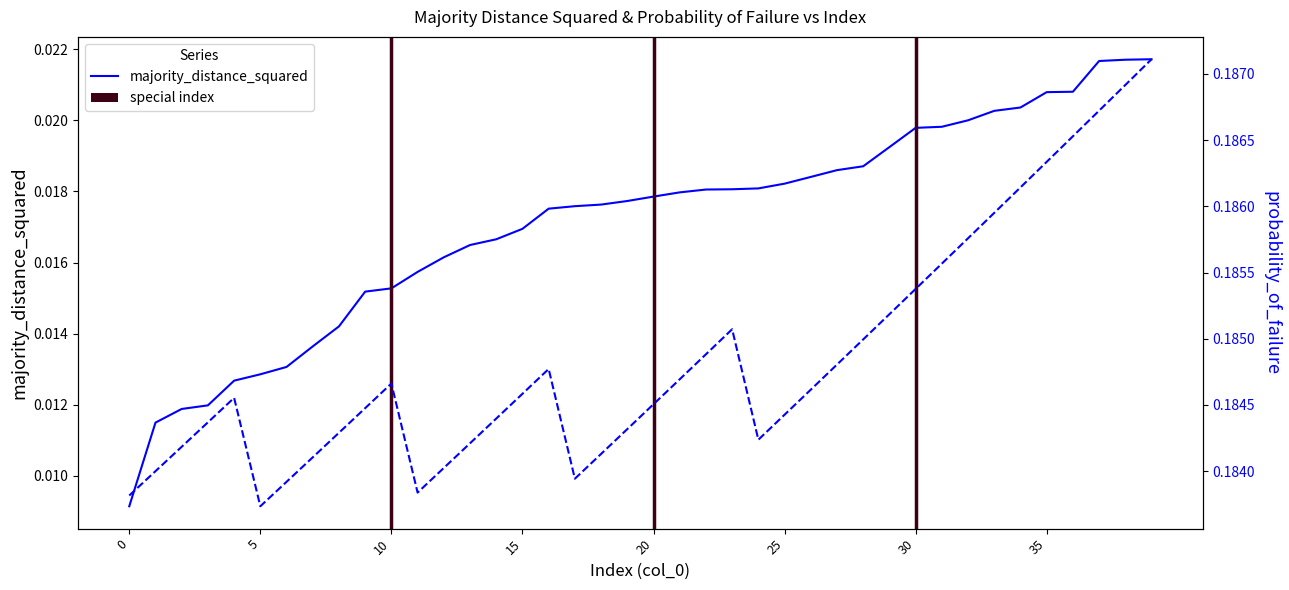

True or false: majority_distance_squared and probability_of_failure cross at least once.

False